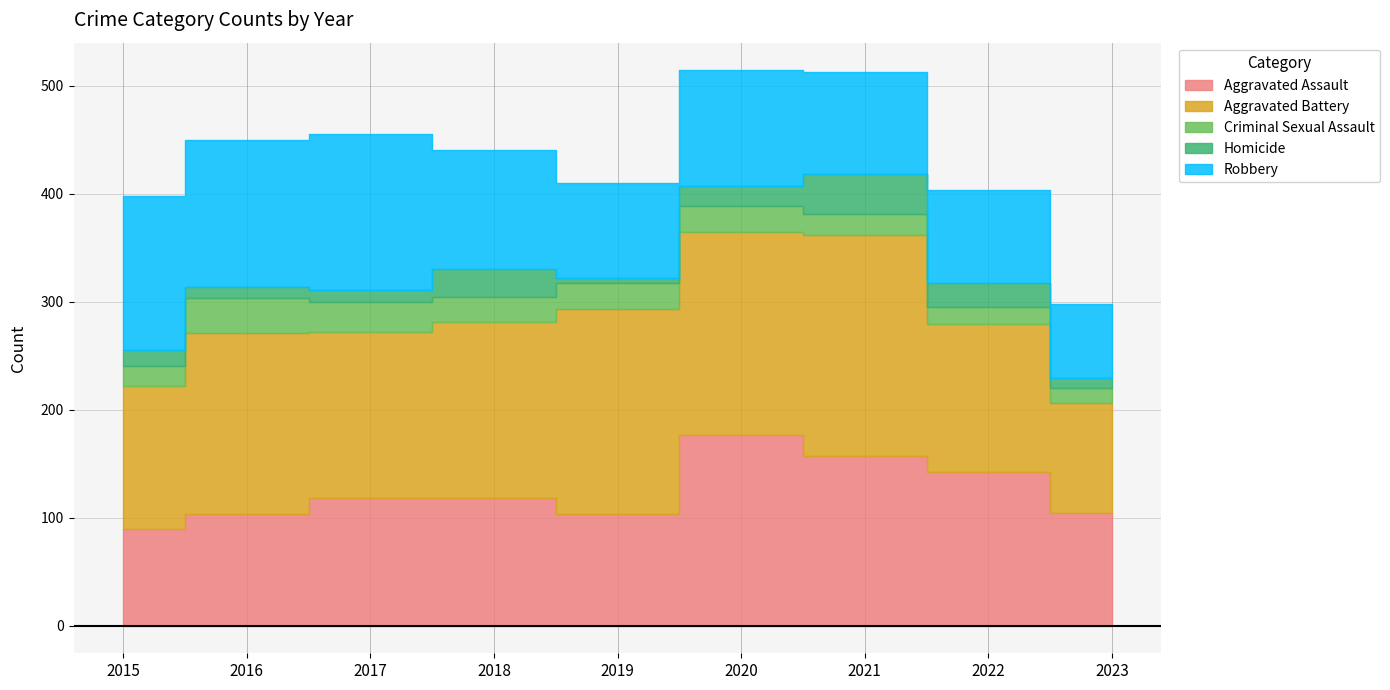

Which label corresponds to the largest value in the chart?

2021